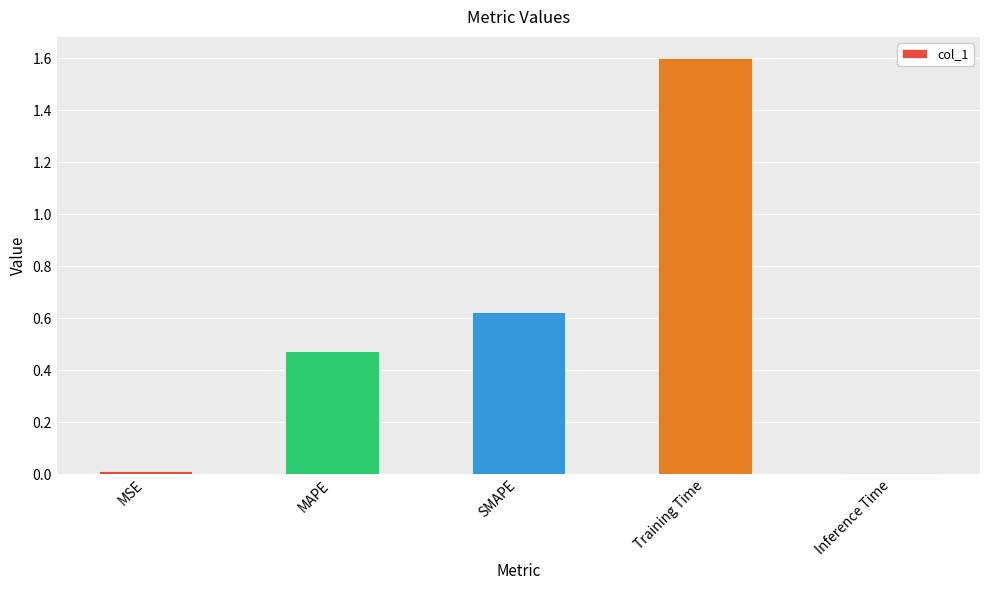

What position from the left is Inference Time?

5